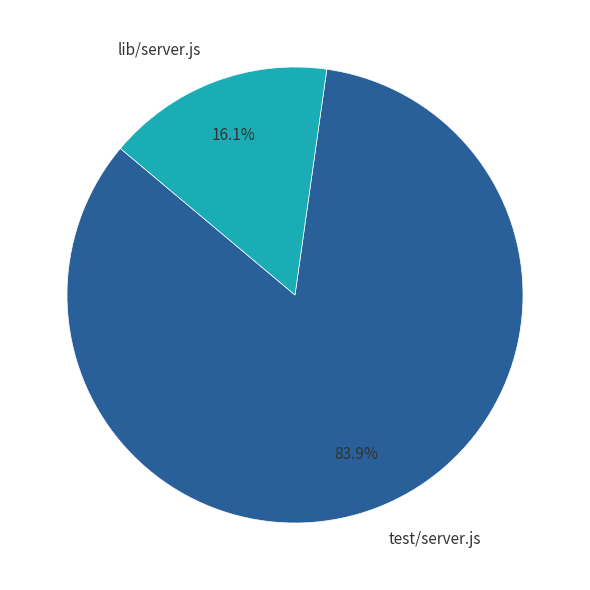

The lib/server.js slice represents 28% of the pie. True or false?

False